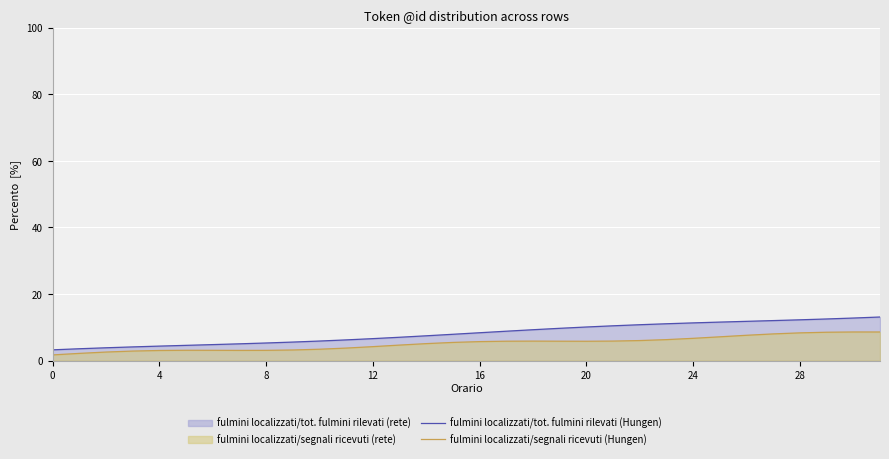

Count the number of categories in the chart.

32